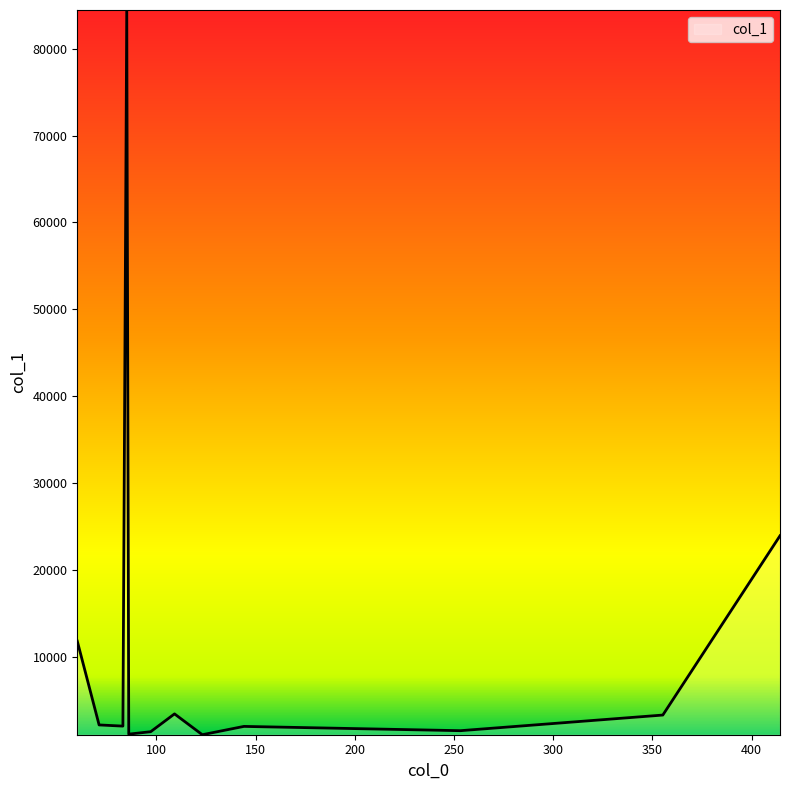

What is the maximum value shown in the chart?

84439.1